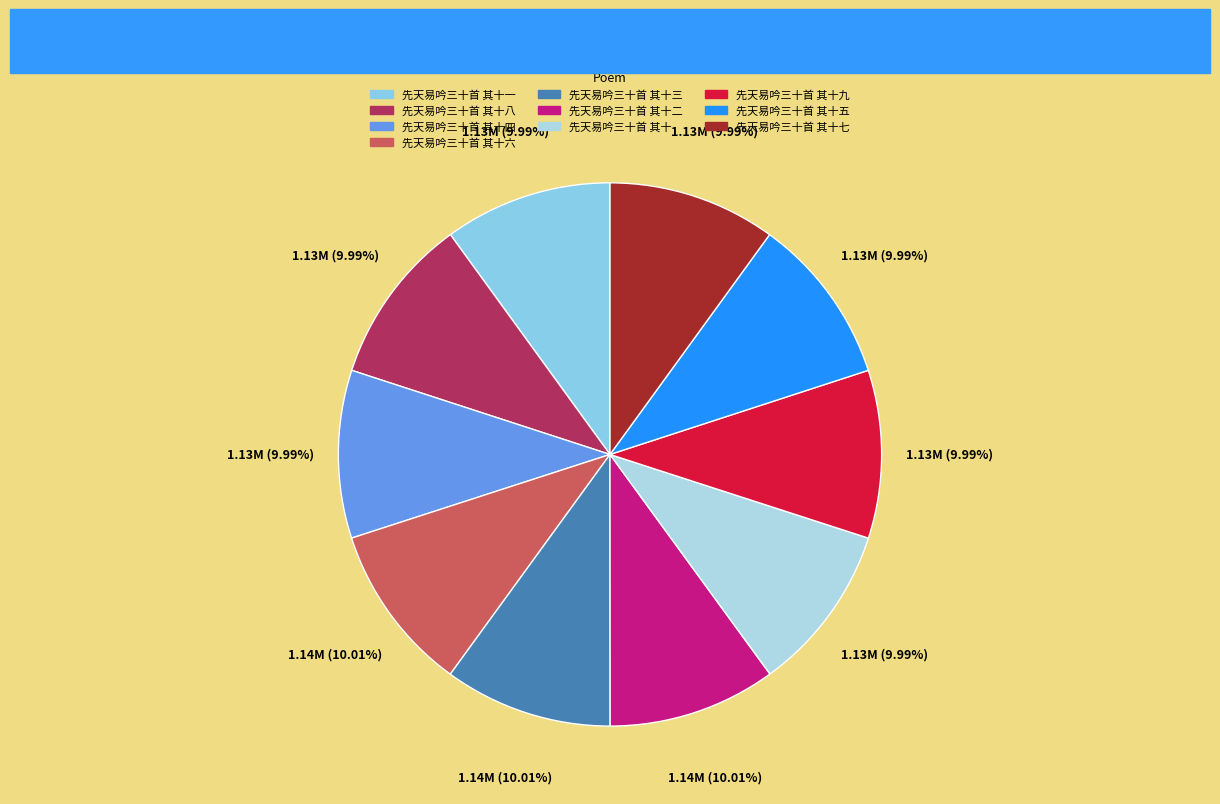

What is the largest slice in the pie chart?

先天易吟三十首 其十三